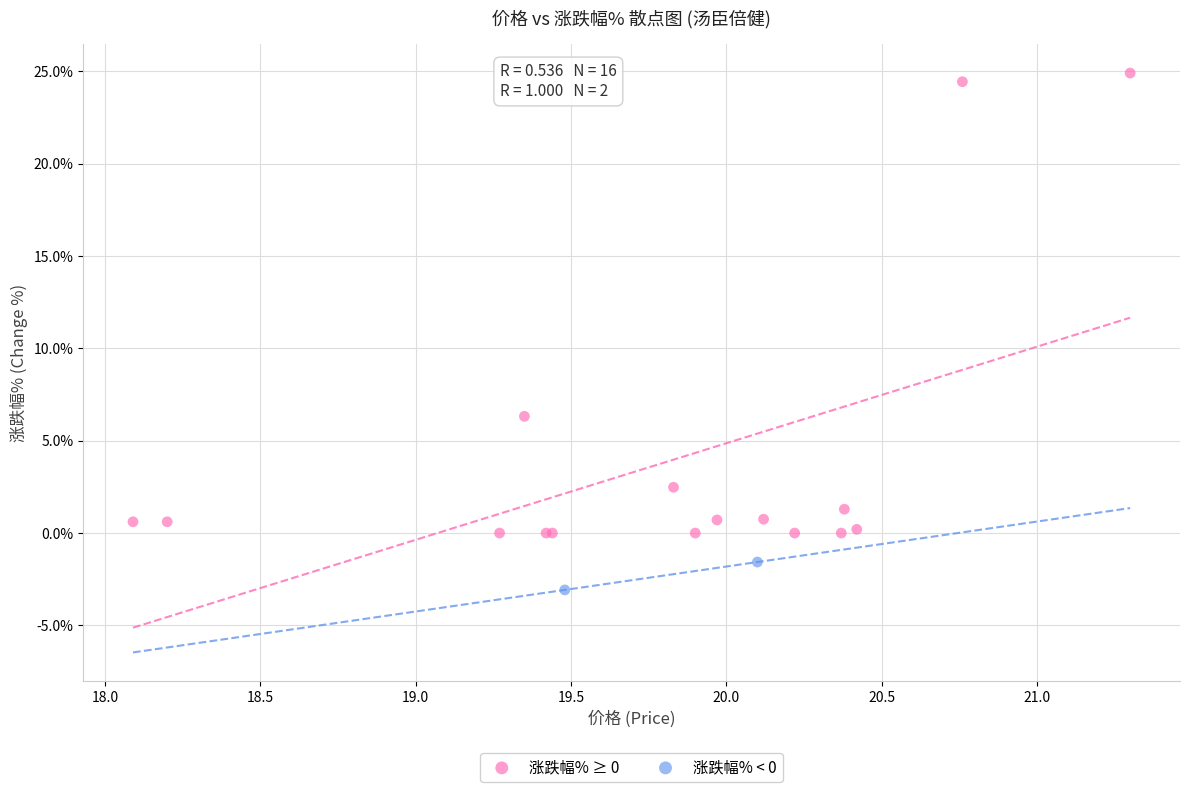

Which series has the widest spread of Y values?

涨跌幅% ≥ 0